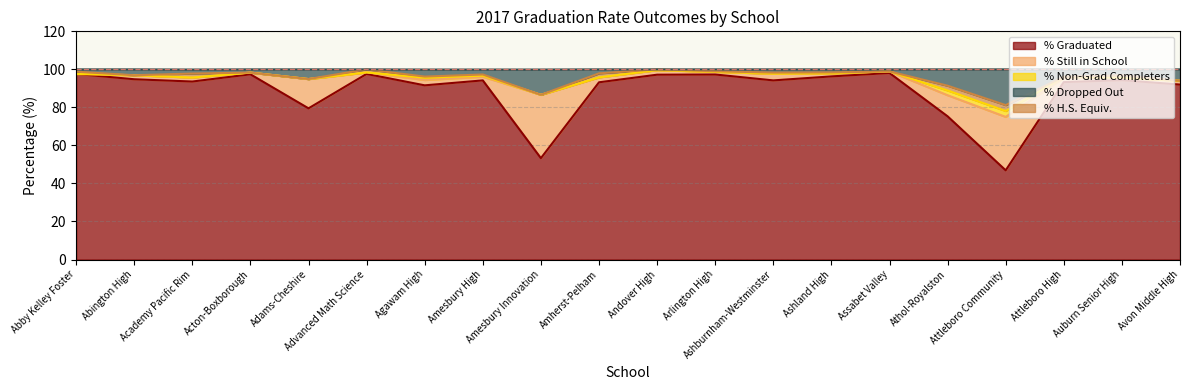

What is the sum of the % H.S. Equiv. values at Arlington High and Amesbury Innovation?

0.3